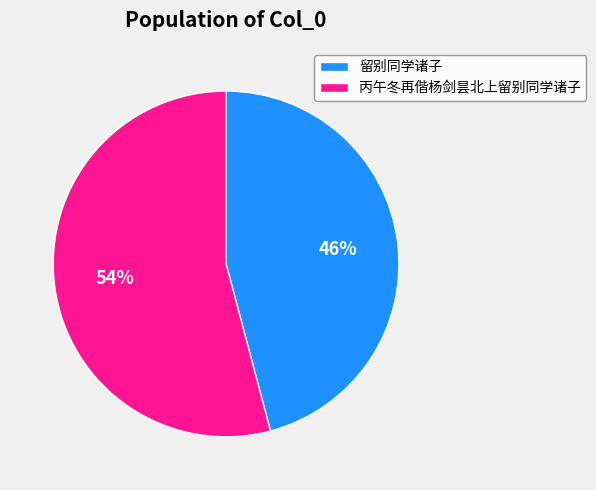

How many slices are in this pie chart?

2